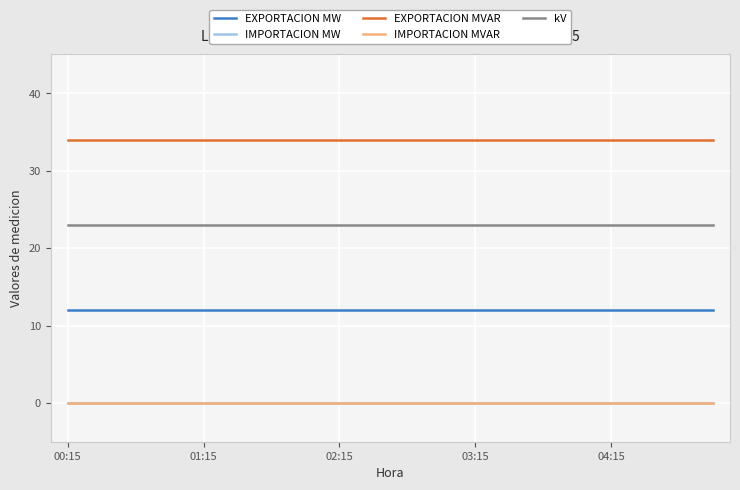

True or false: IMPORTACION MVAR and kV cross at least once.

False